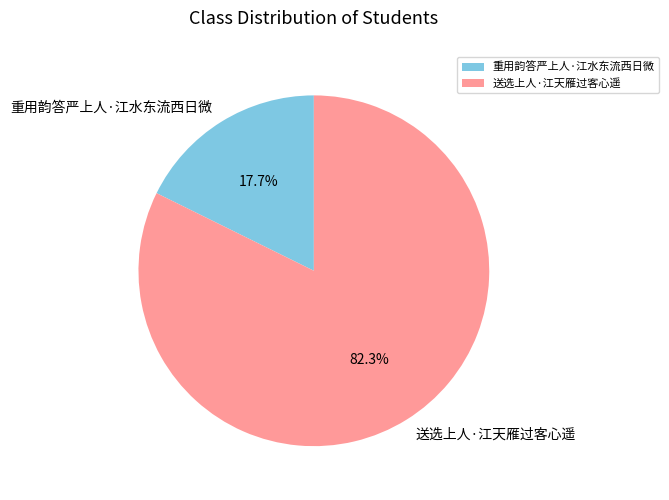

What is the largest slice in the pie chart?

送选上人·江天雁过客心遥